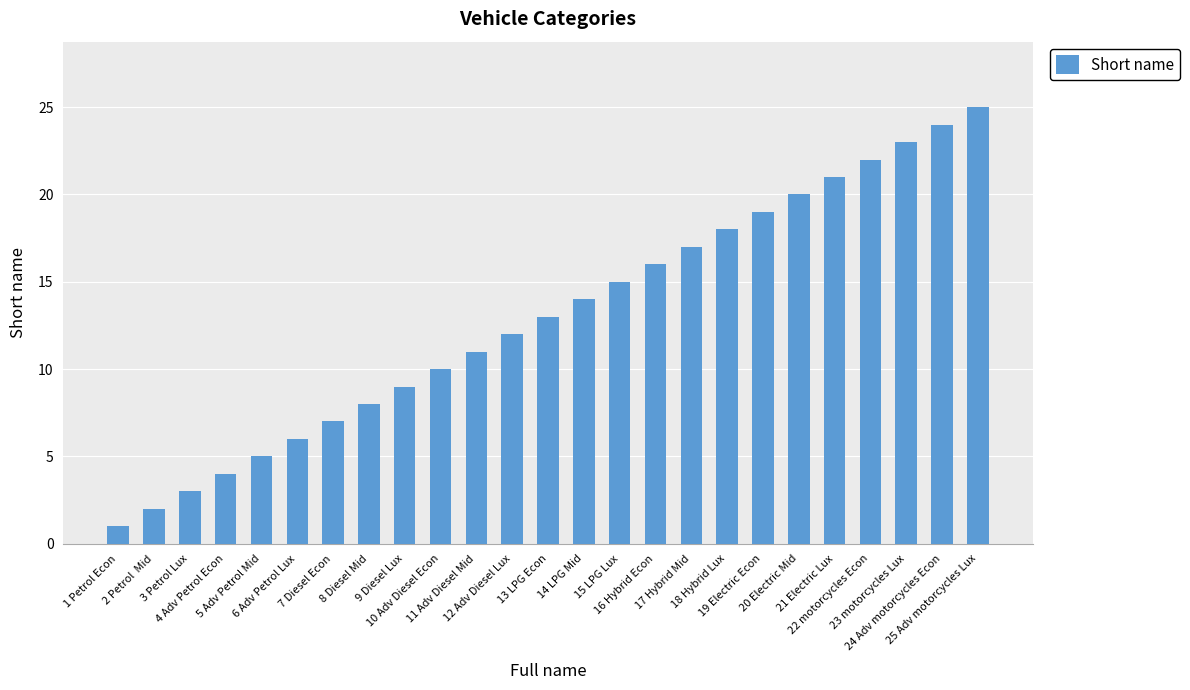

What is the change in value from 7 Diesel Econ to 15 LPG Lux?

+8